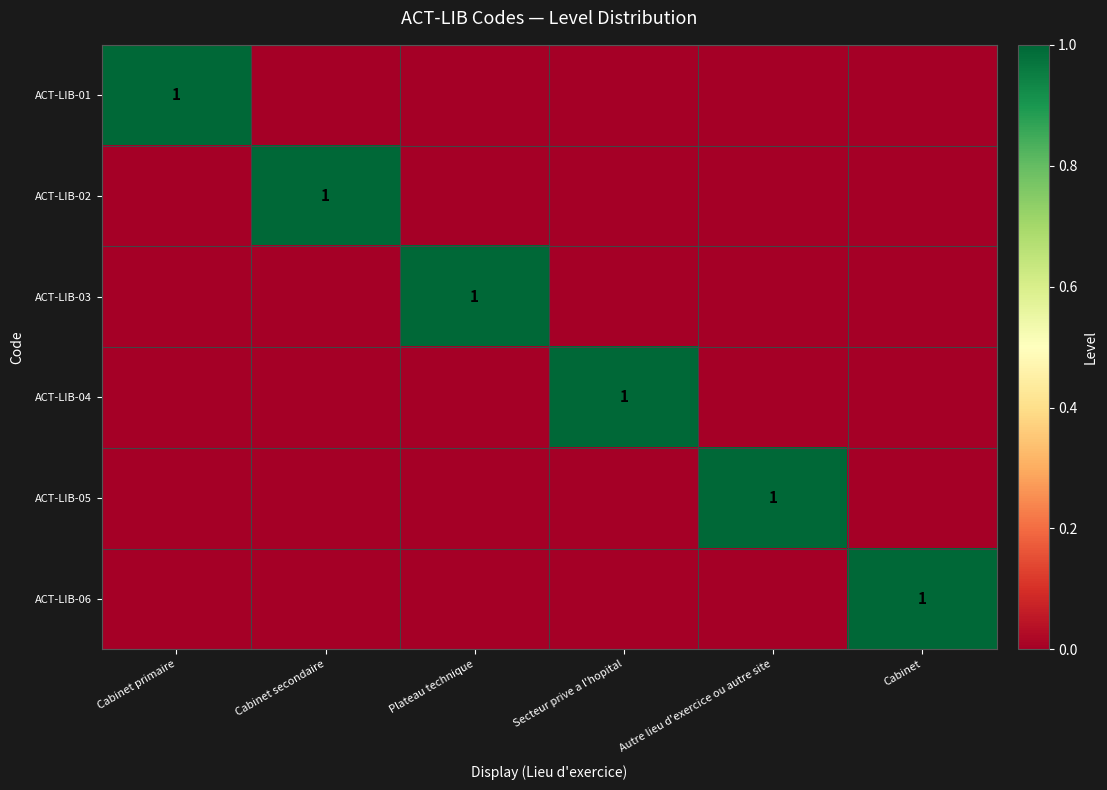

The ACT-LIB-04 series shows 1 at Secteur prive a l'hopital. True or false?

True